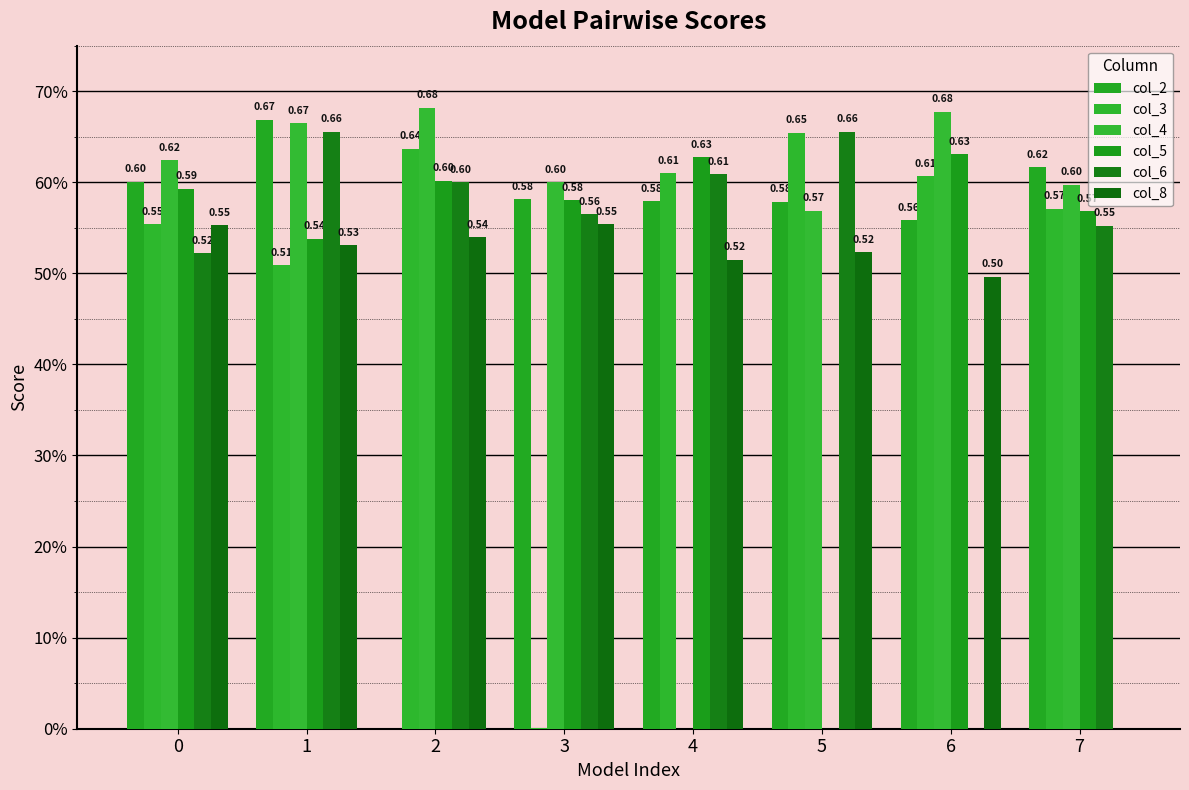

Are the bars horizontal?

No